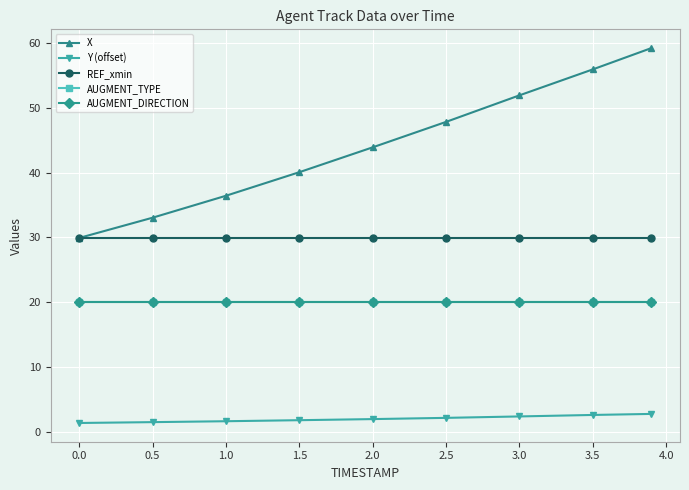

Is this an area chart (filled region under the line)?

No